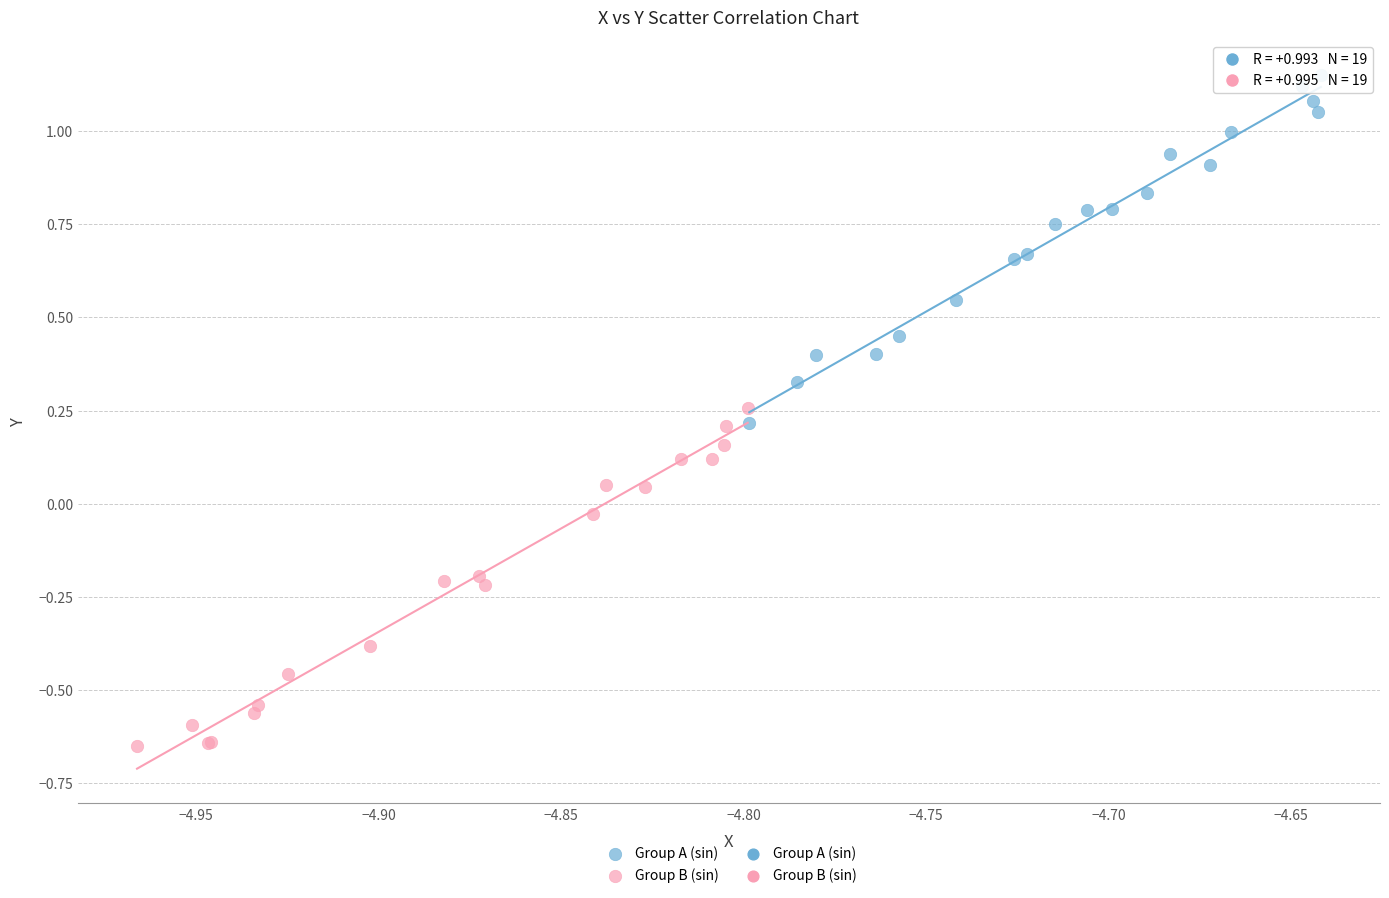

Which series contains the lowest Y value?

Group B (sin)